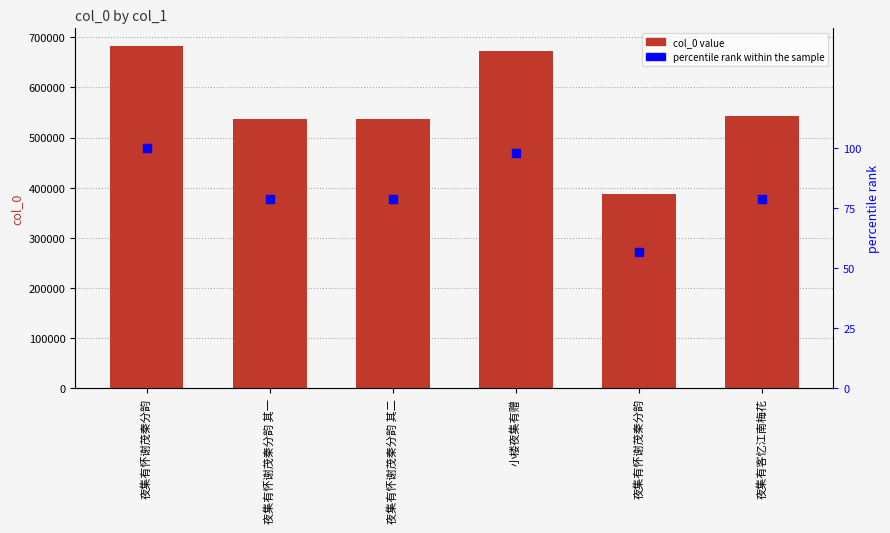

What is the total value across all series at 夜集有怀谢茂秦分韵 其二?

537393